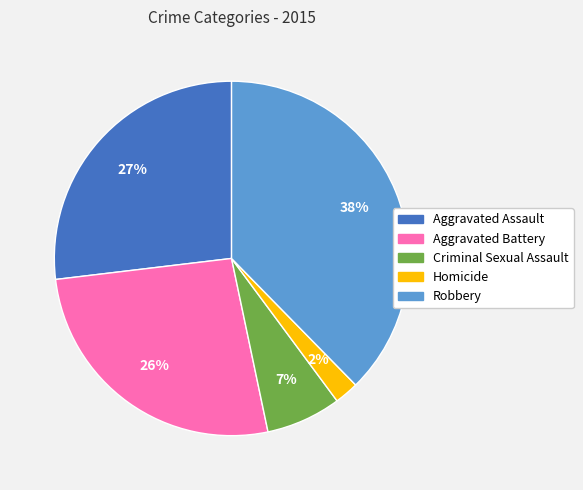

How many segments does this pie chart have?

5